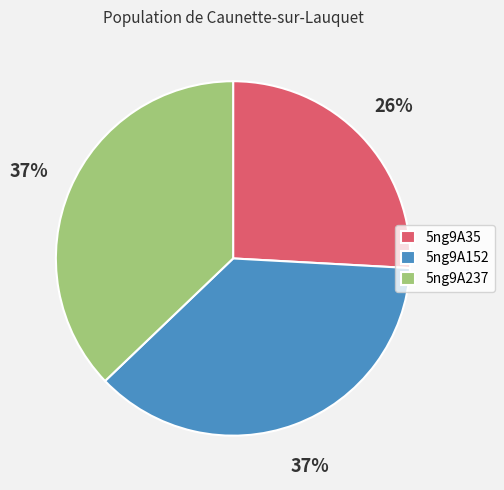

Which category has the smallest portion of the pie?

5ng9A35